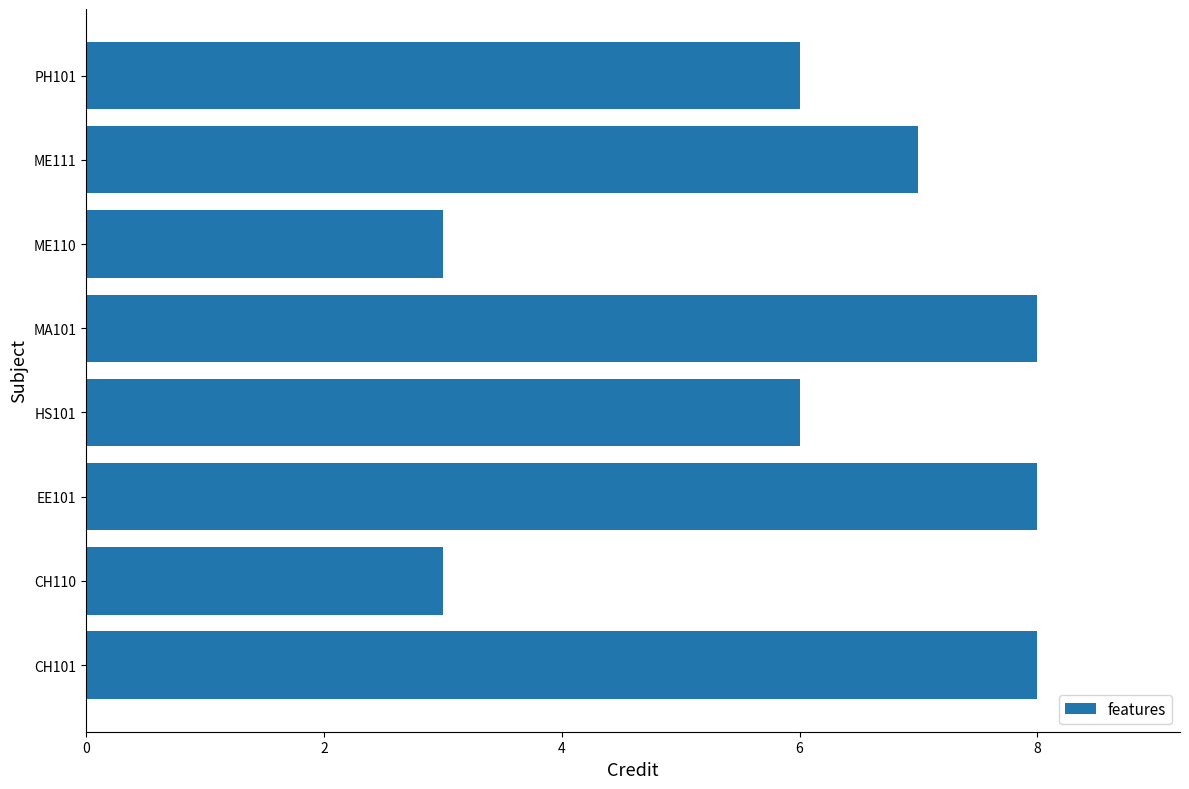

How many values are between 6 and 8?

6